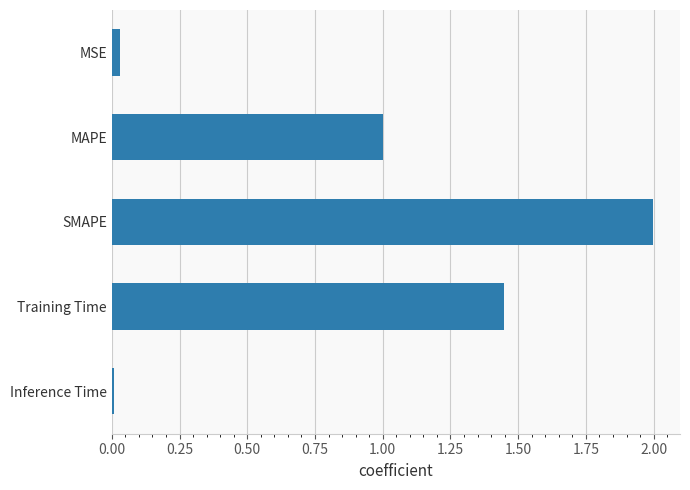

What is the difference between the maximum and minimum values?

2.0